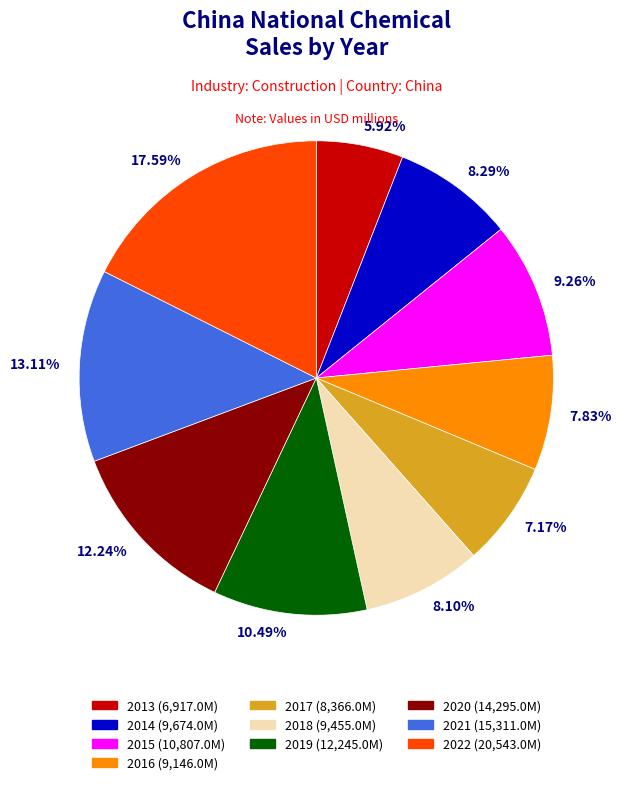

Is there a majority slice in this chart?

No